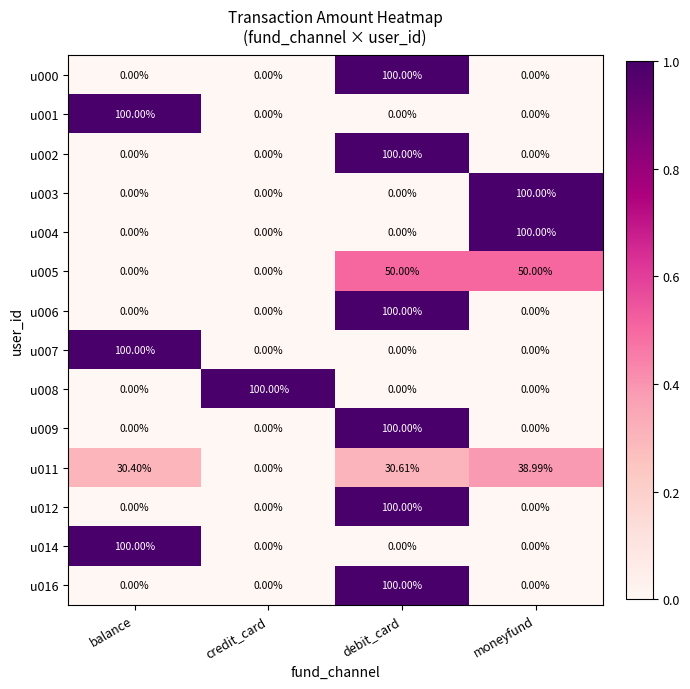

How many distinct data groups are displayed?

14